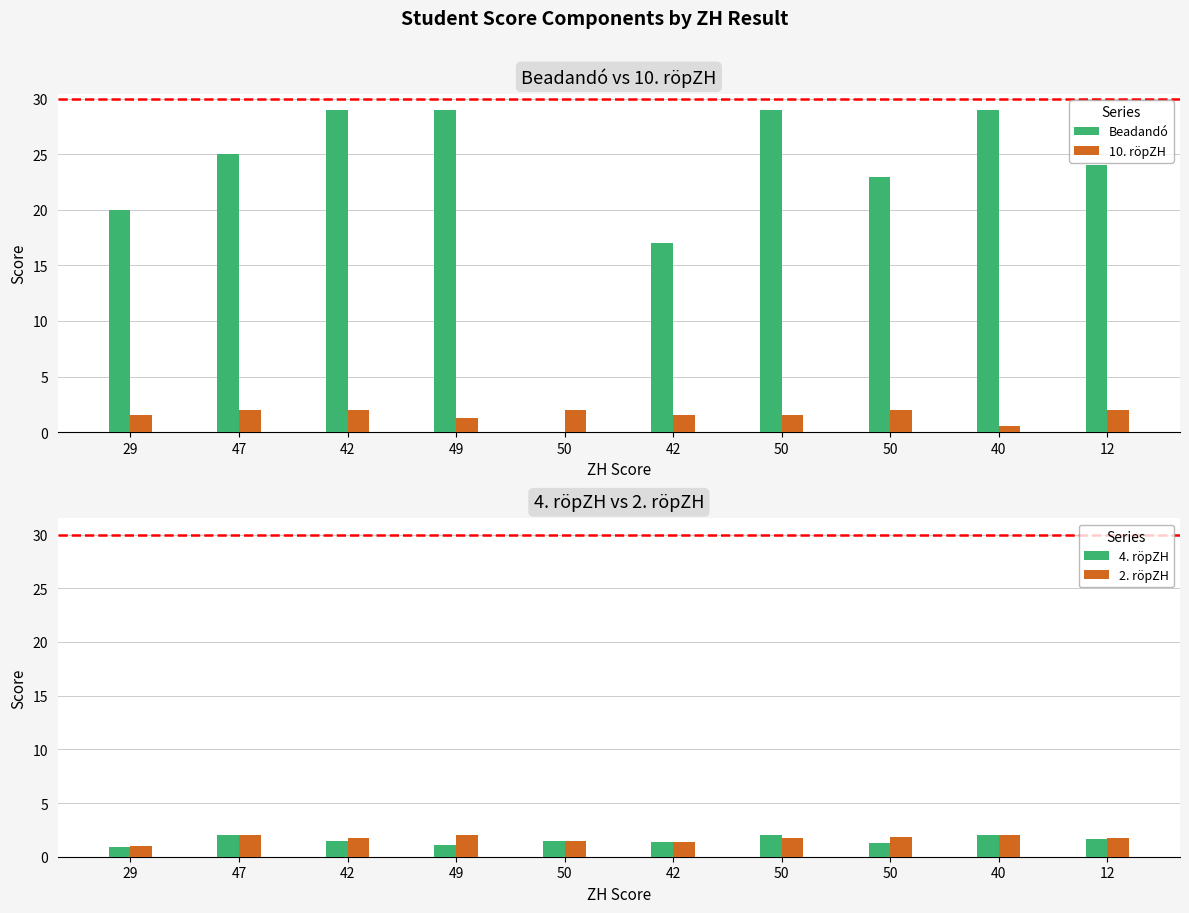

Read the 10. röpZH value at 12.

1.9